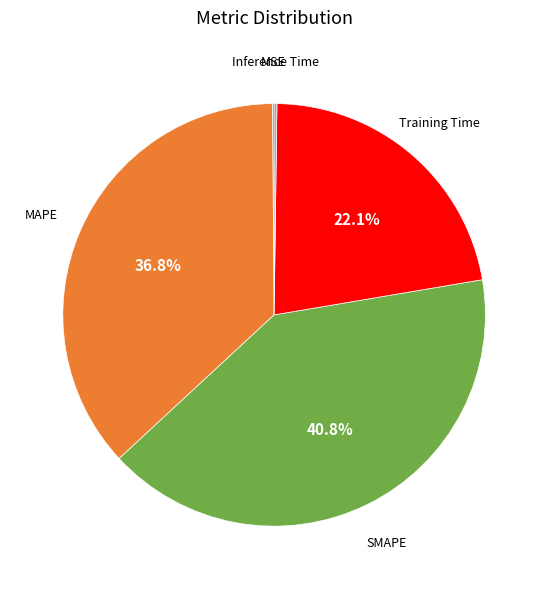

Is there a majority slice in this chart?

No